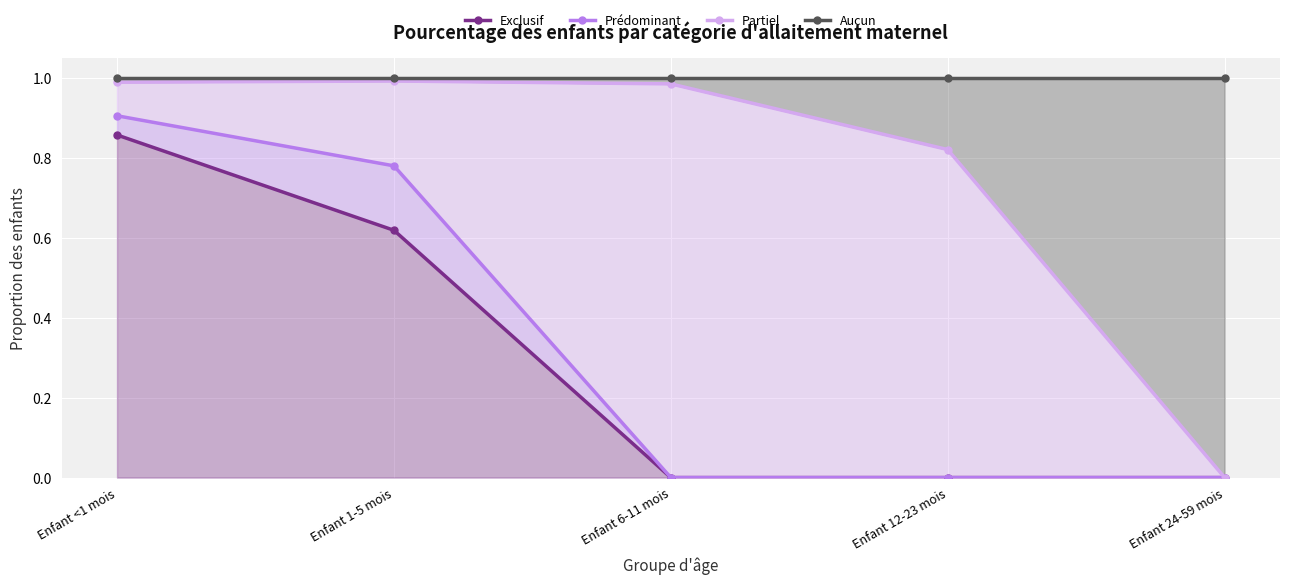

True or false: Prédominant and Aucun cross at least once.

False